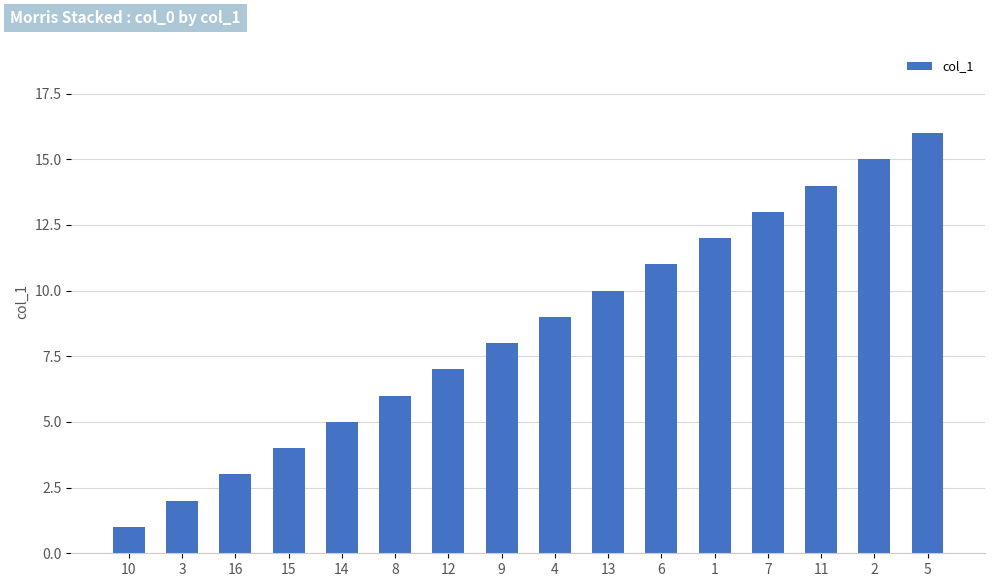

What is the sum of the values at 9 and 5?

24